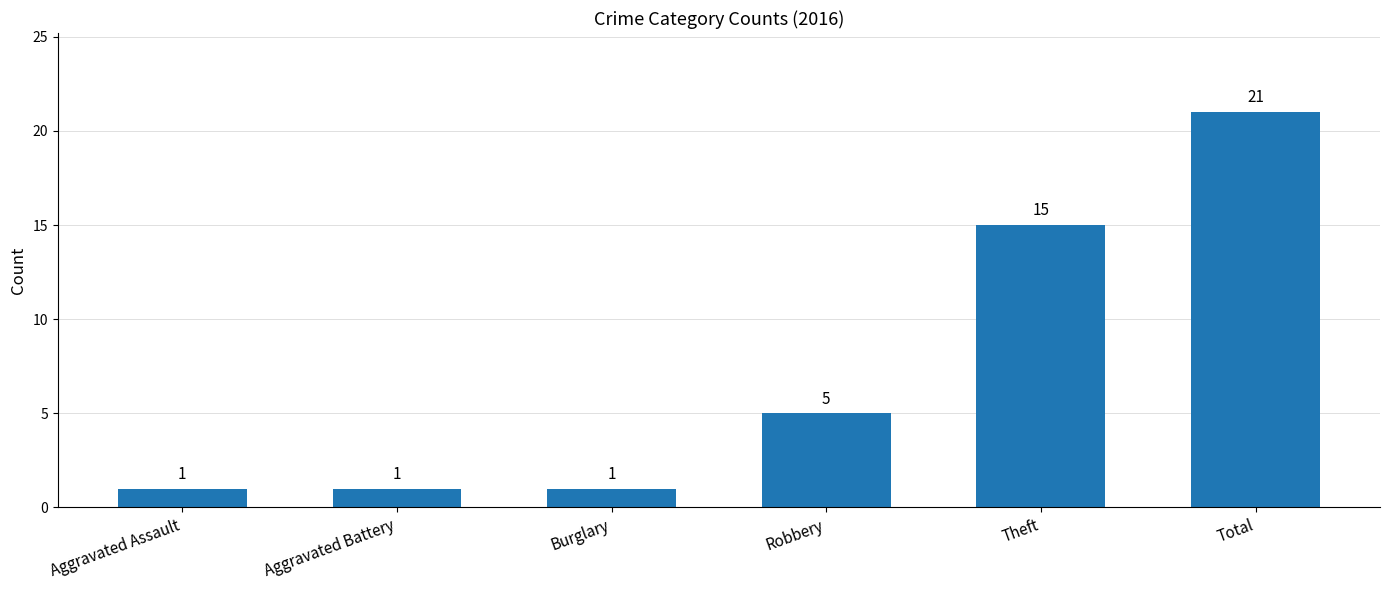

True or false: the data shows 9 at Robbery.

False